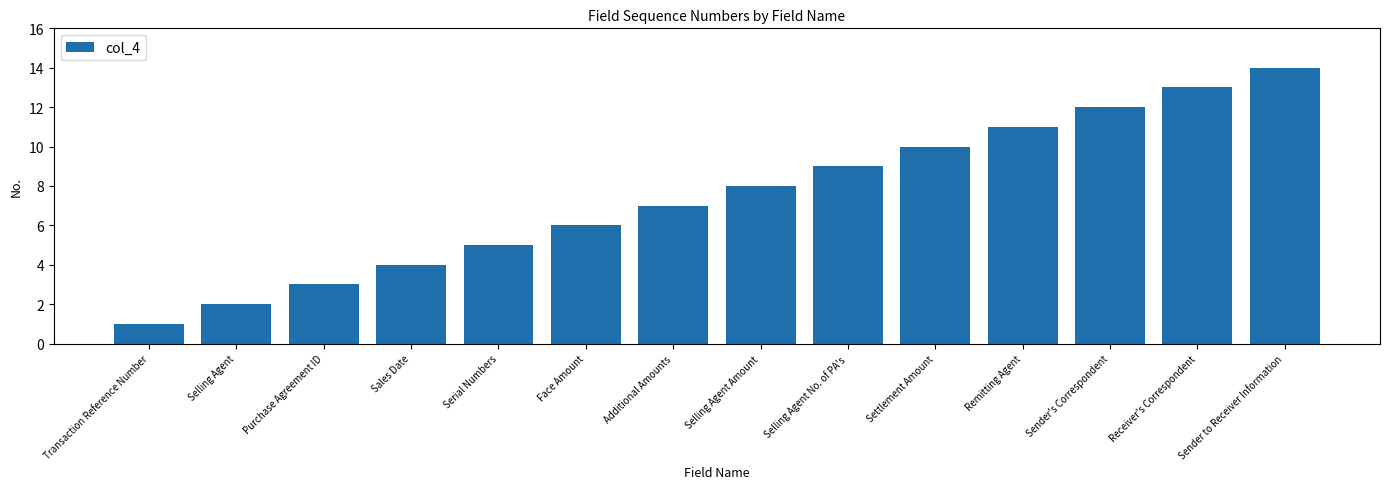

What is the label of the 11th bar from the left?

Remitting Agent